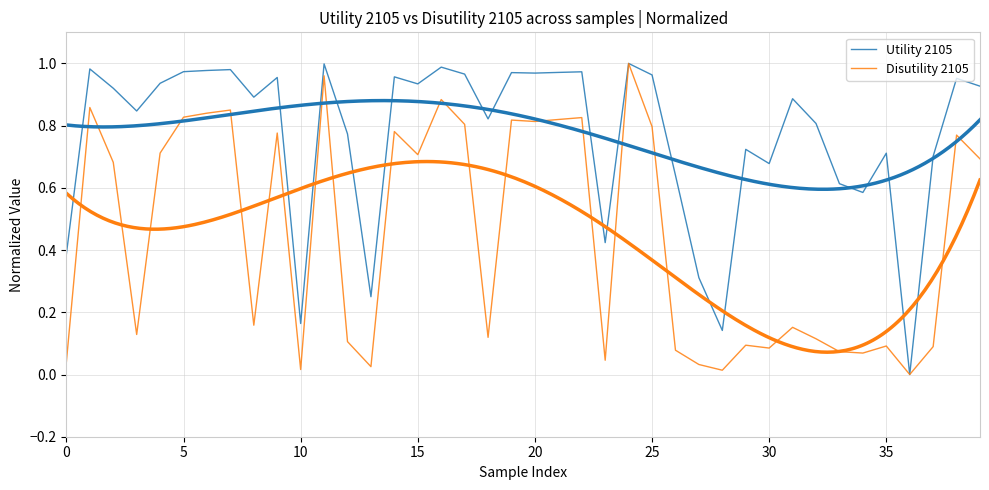

True or false: Utility 2105 and Disutility 2105 cross at least once.

False